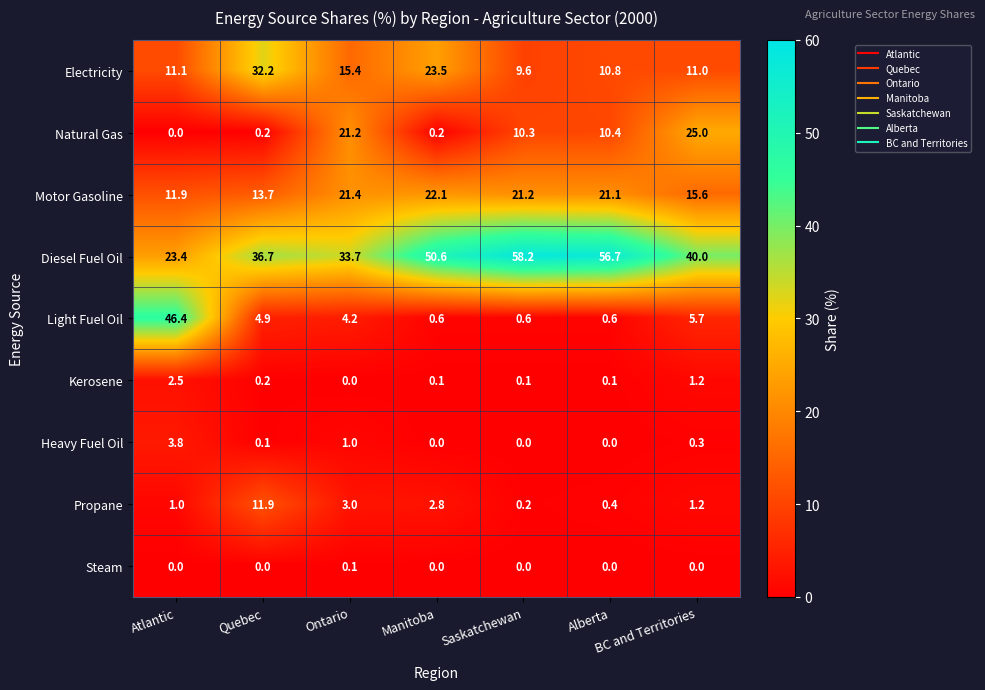

What value does the Light Fuel Oil series have at Atlantic?

46.4